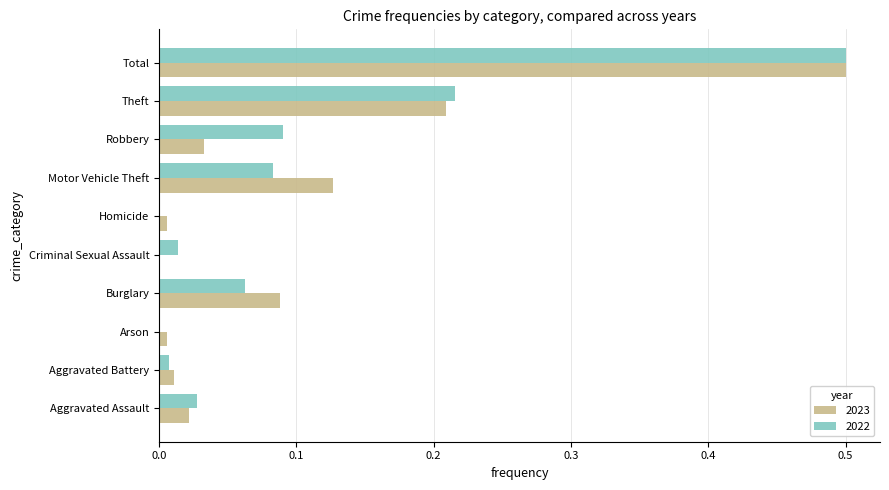

What is the sum of the 2022 values at Motor Vehicle Theft and Theft?

0.3